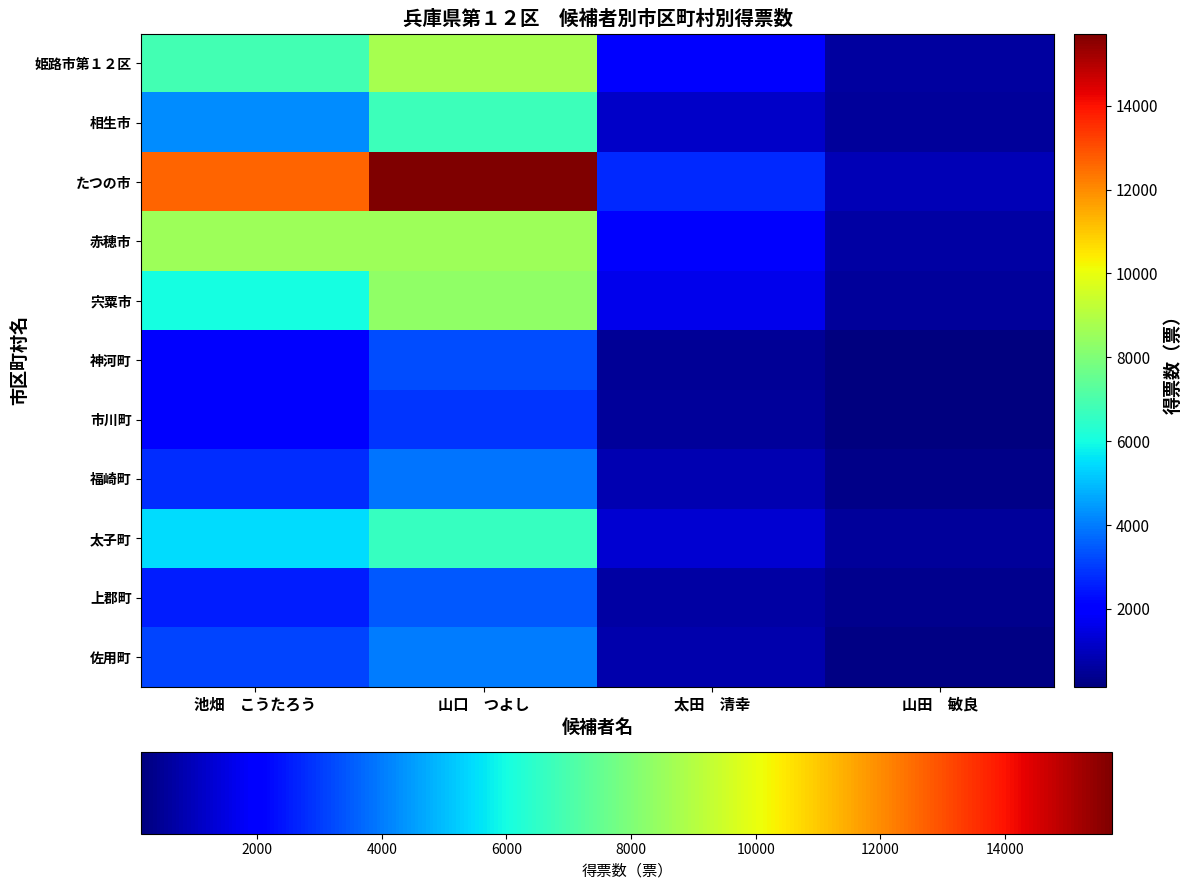

At how many categories does at least one series exceed 12400?

2